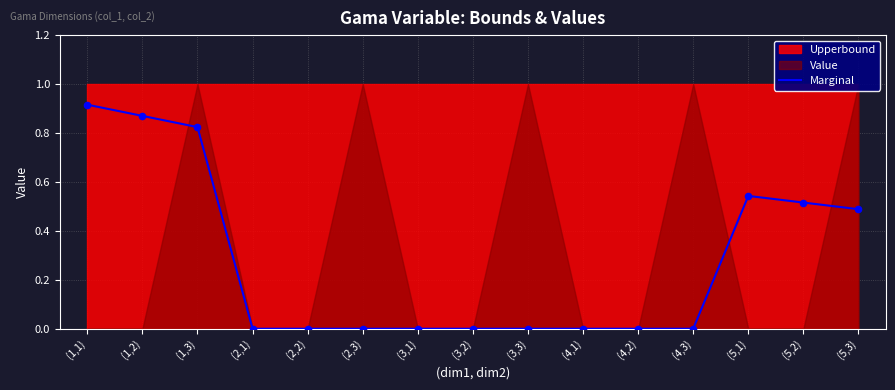

What is the change in value from (3,2) to (5,2)?

+0.5